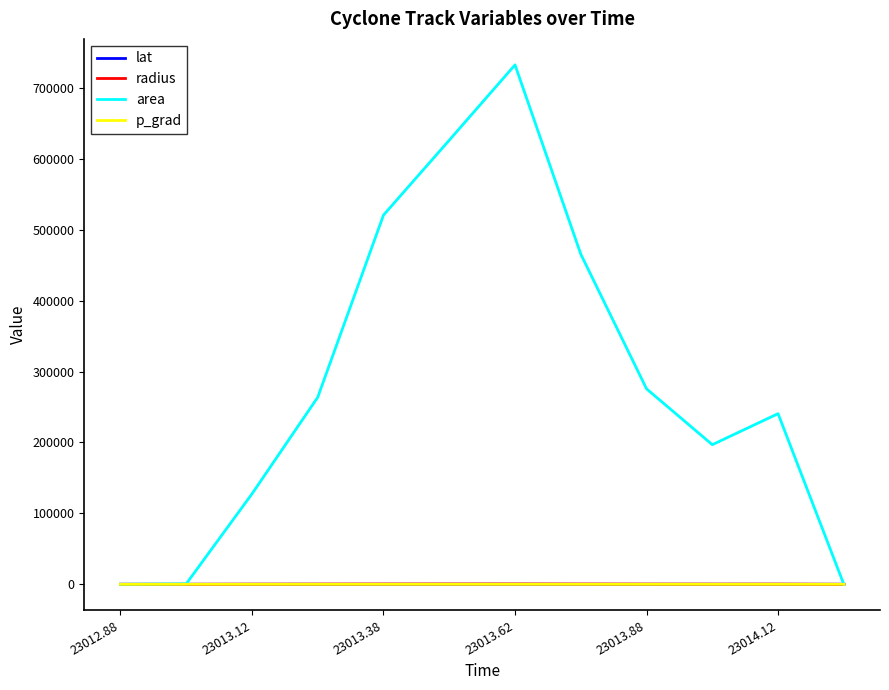

Which series has the largest range (max minus min)?

area